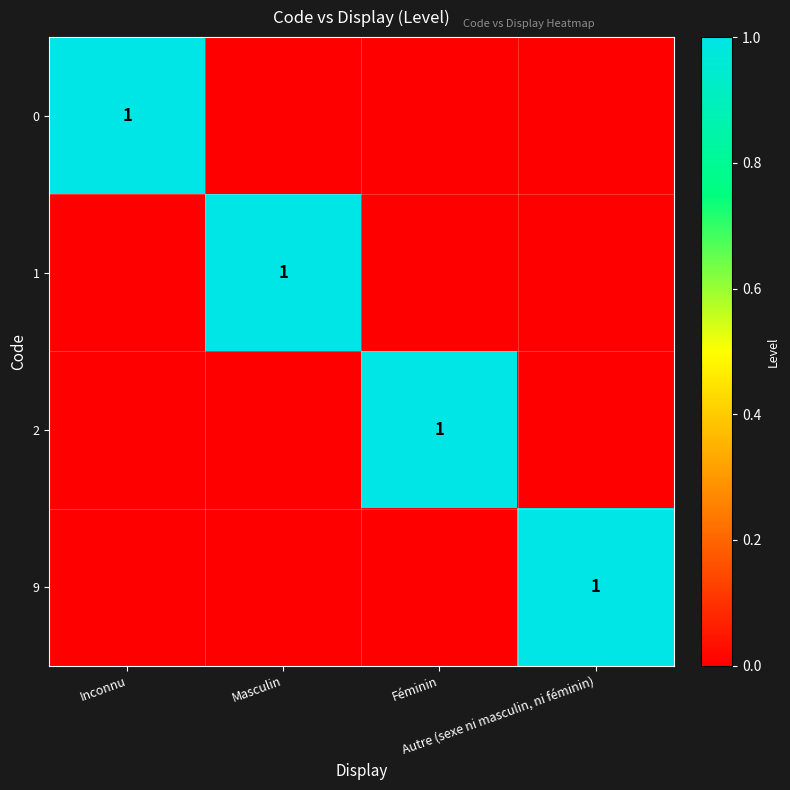

Which has a higher value, Masculin or Féminin?

Masculin